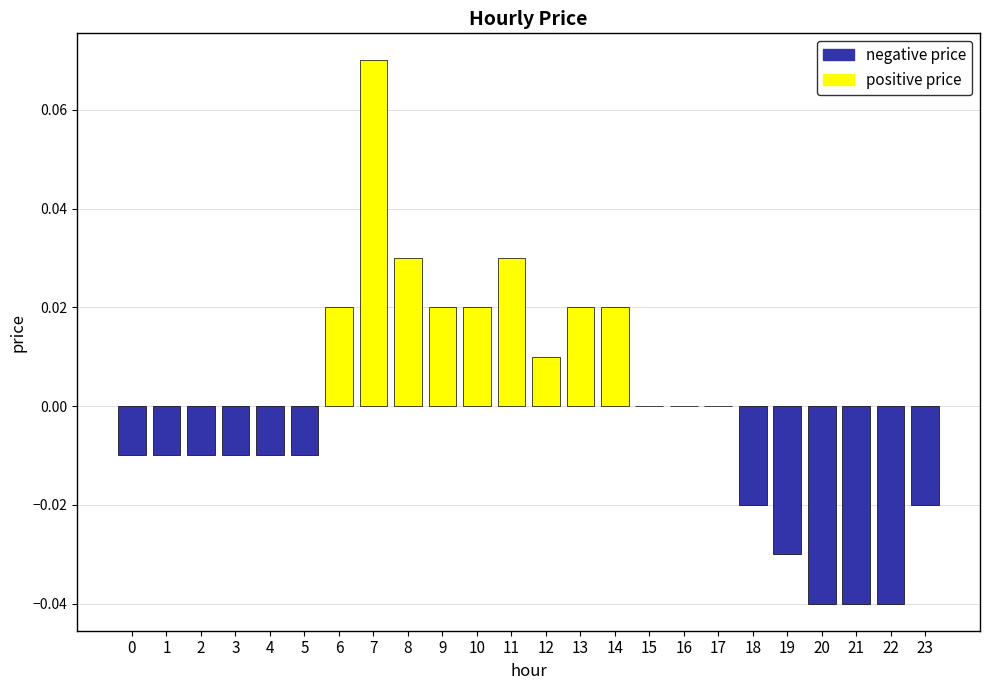

At which category does the chart reach its peak across all series?

7